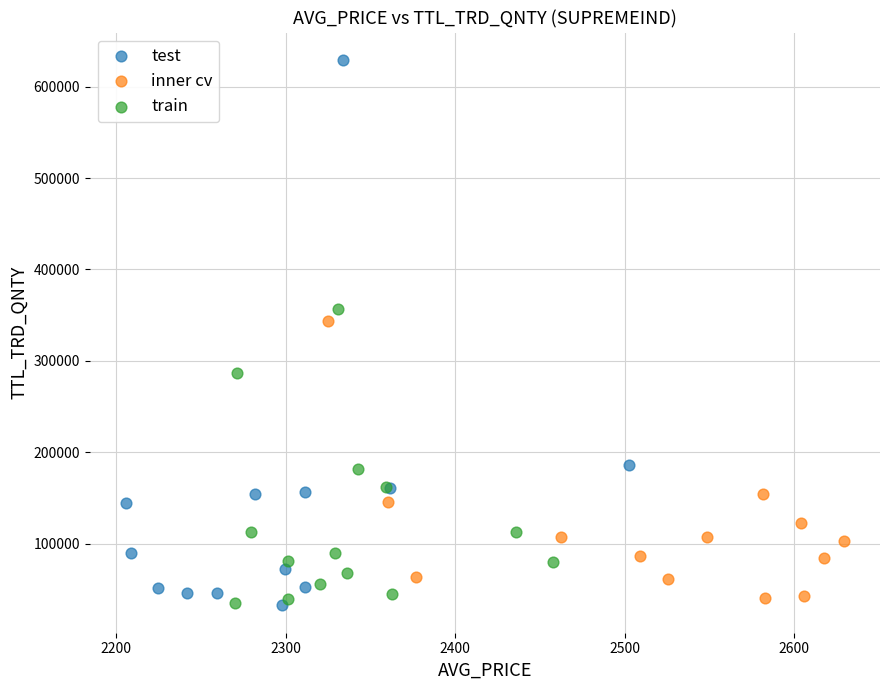

What are all the series names shown in the legend?

test, inner cv, train